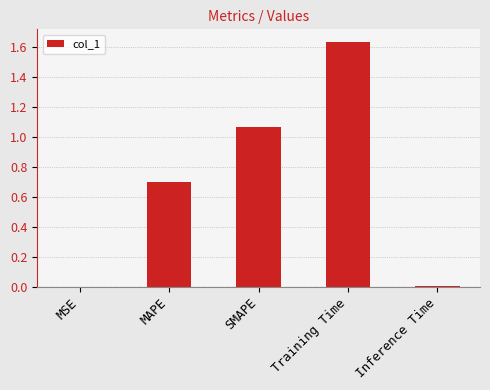

How many distinct data groups are displayed?

1